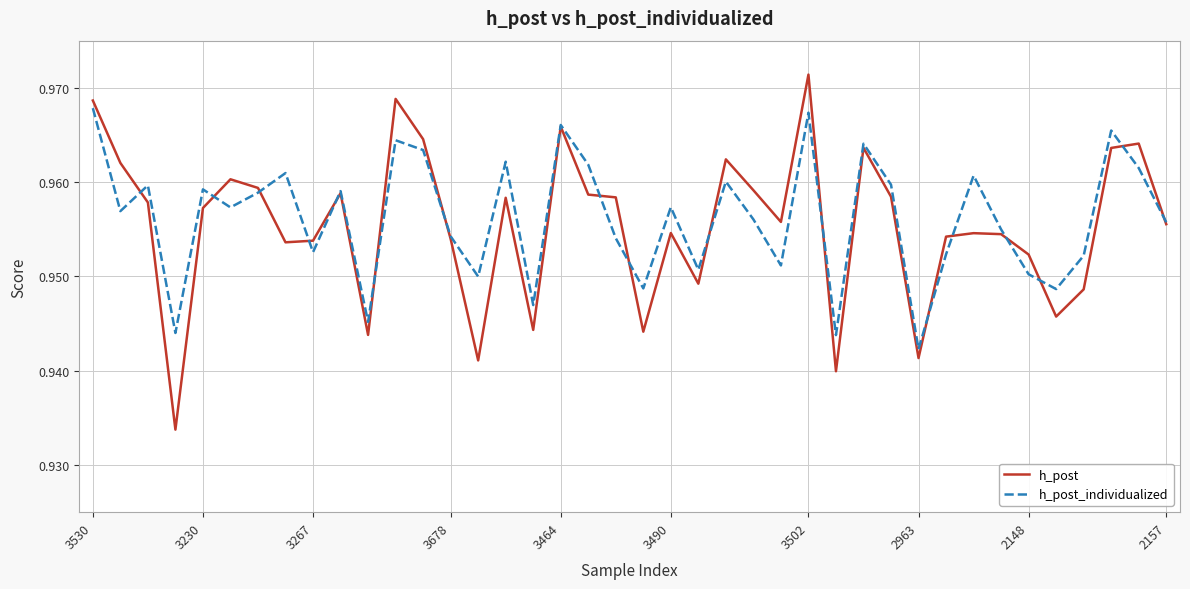

Which series has the widest spread of values?

h_post